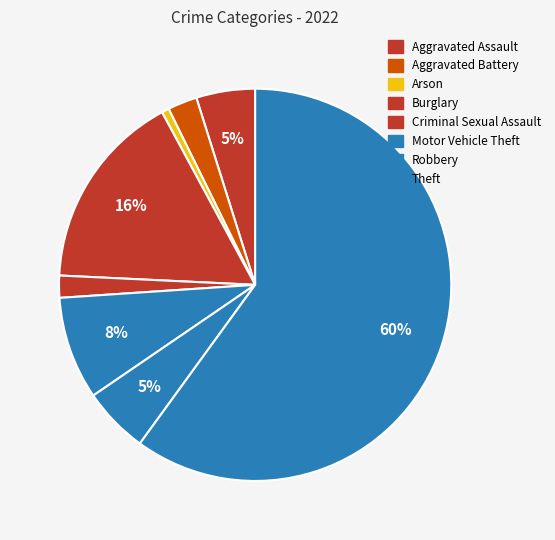

What is the smallest slice in the pie chart?

Arson